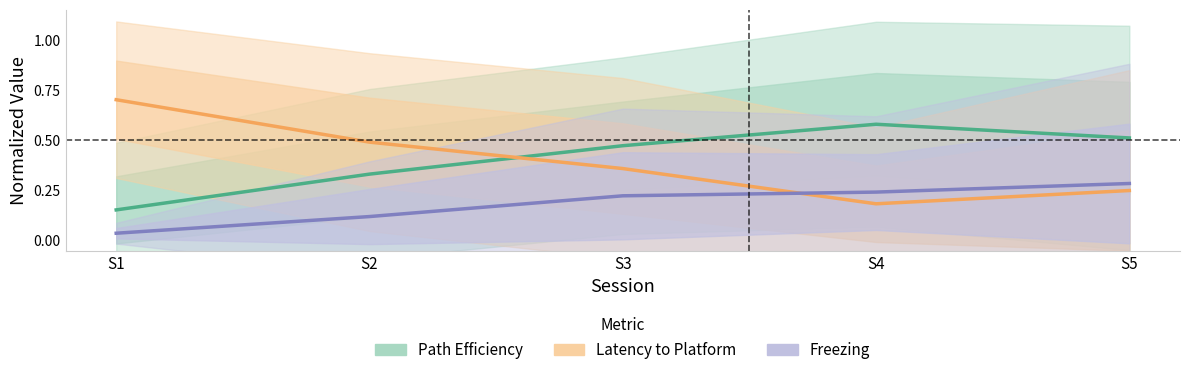

Rank the categories by Latency to Platform value from lowest to highest.

S4, S5, S3, S2, S1